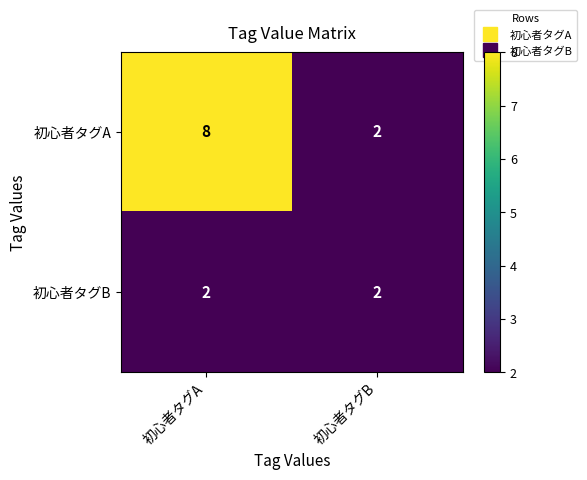

Reading right to left, transcribe all the data shown in this chart.

初心者タグA: 初心者タグB=2	初心者タグA=8
初心者タグB: 初心者タグB=2	初心者タグA=2